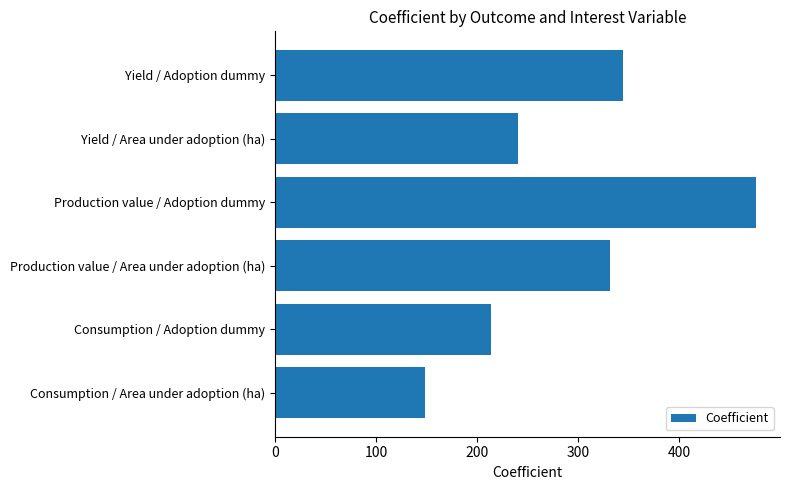

The chart shows a value of 213.5 at Consumption / Adoption dummy. True or false?

True